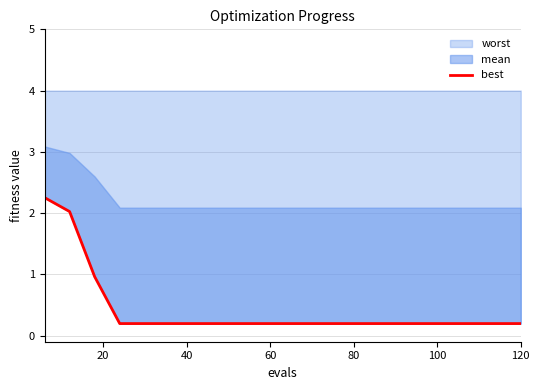

What is the highest value of the worst series?

2.3